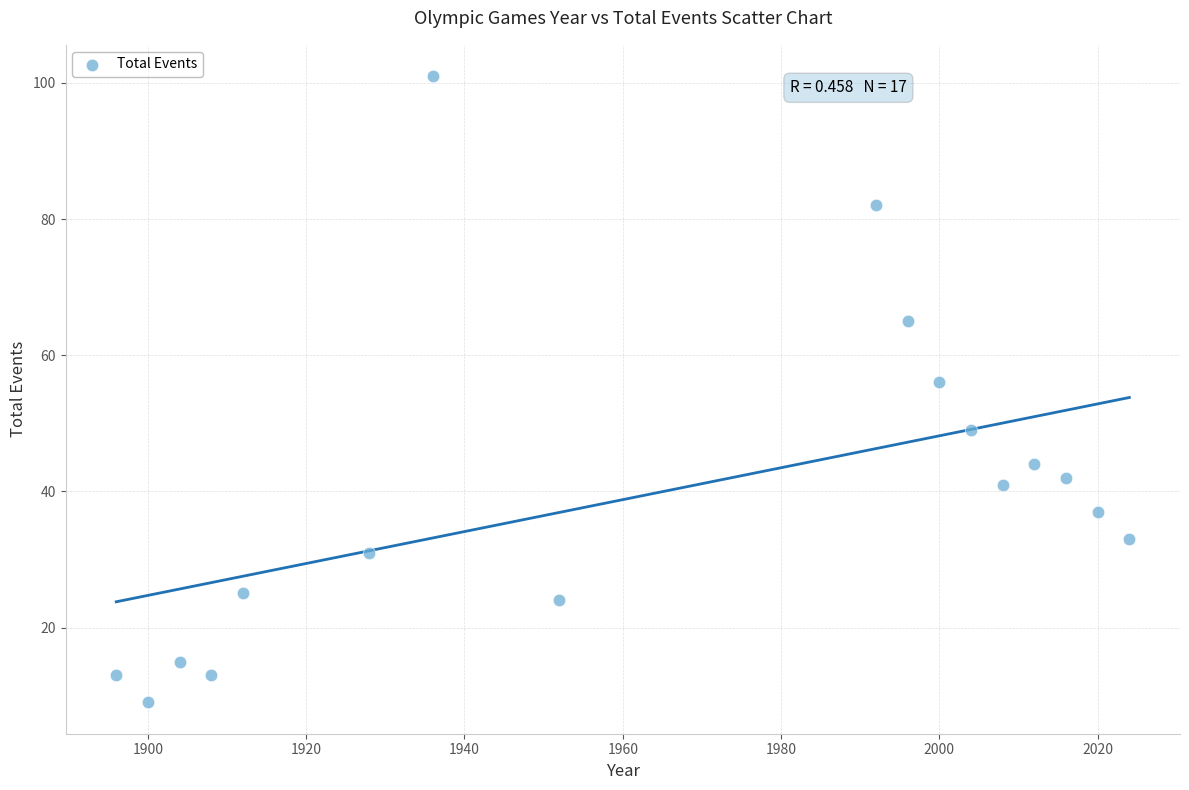

What is the range of Y values (max minus min)?

92